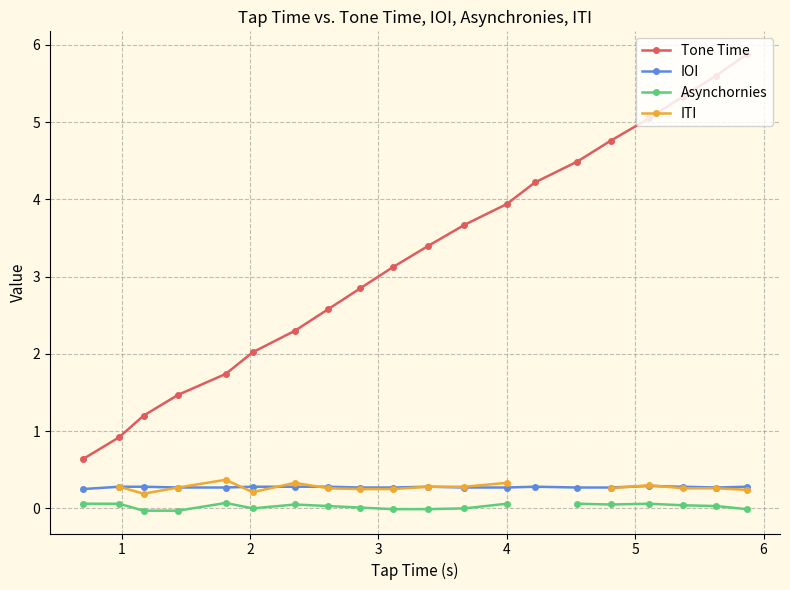

Which series has the largest range (max minus min)?

Tone Time